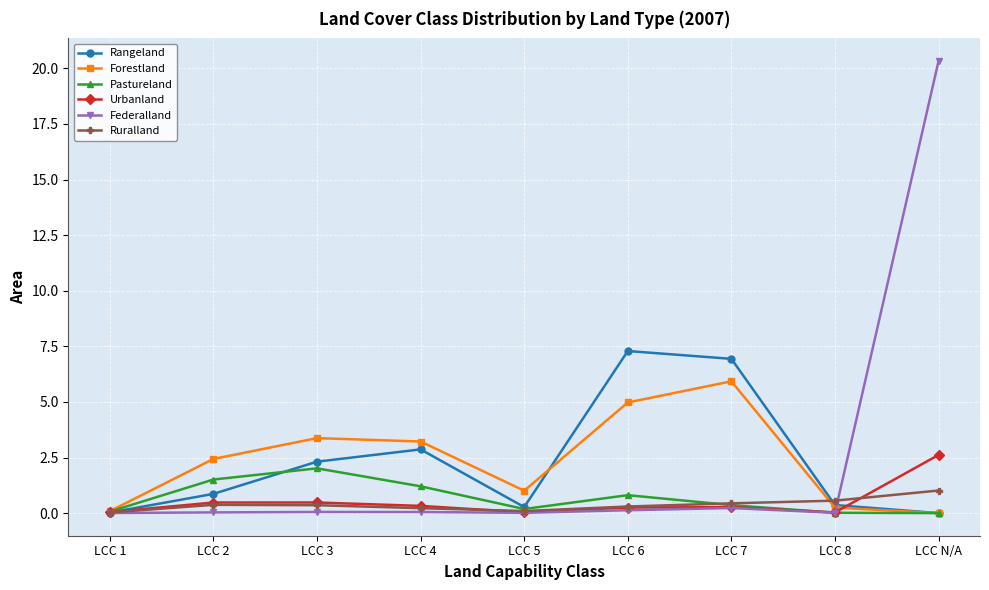

How many data points does each series have?

9